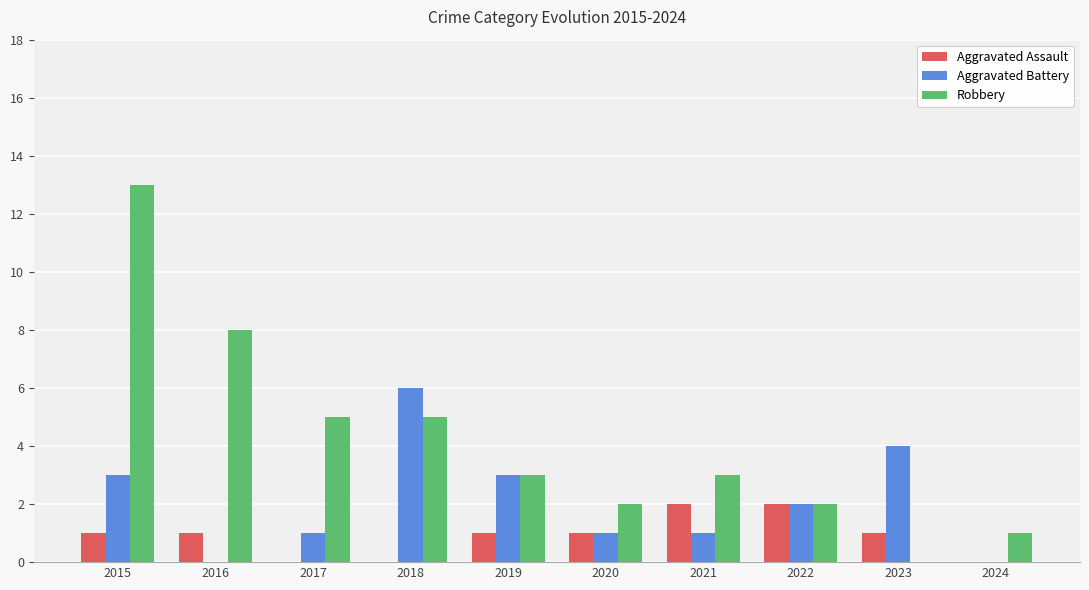

At which label does Aggravated Battery reach its peak?

2018